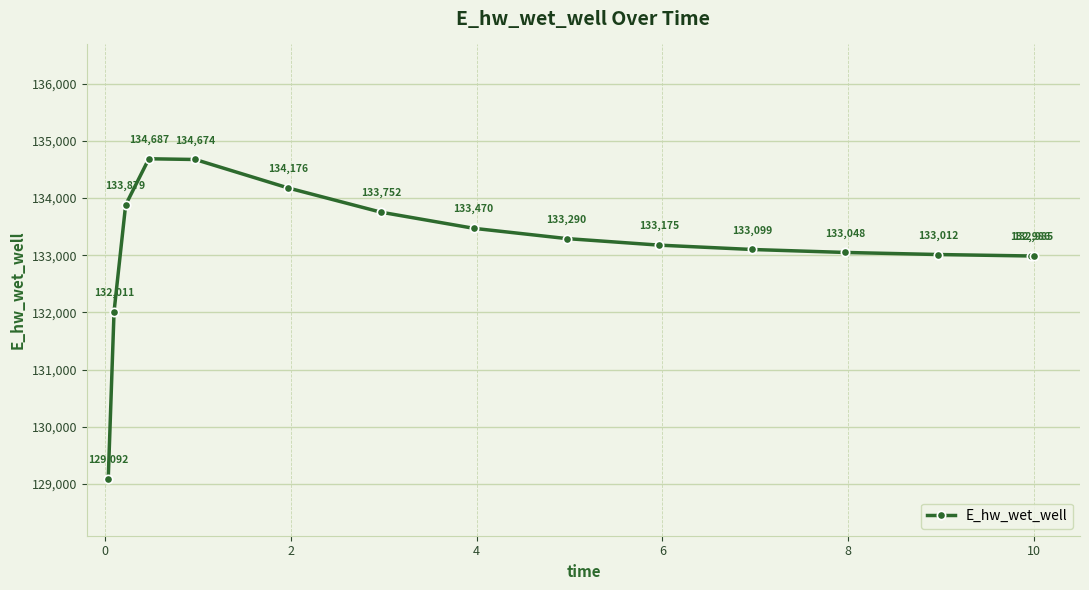

Is this an area chart (filled region under the line)?

No